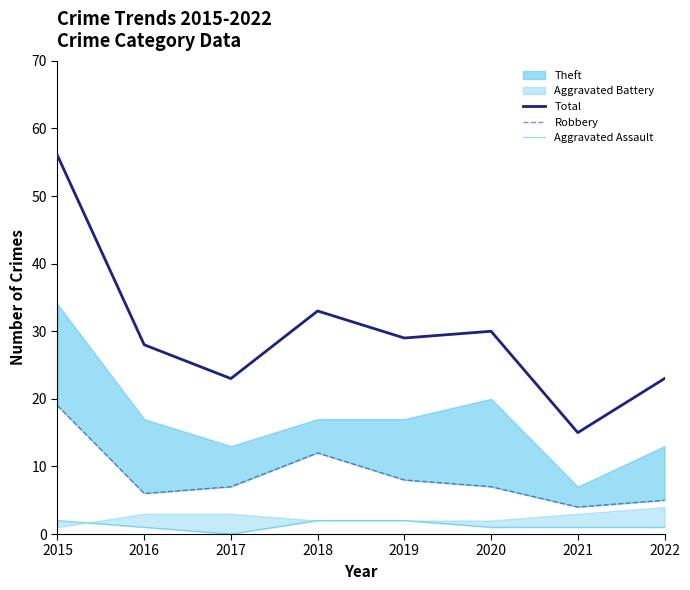

At which label does Aggravated Assault reach its peak?

2015